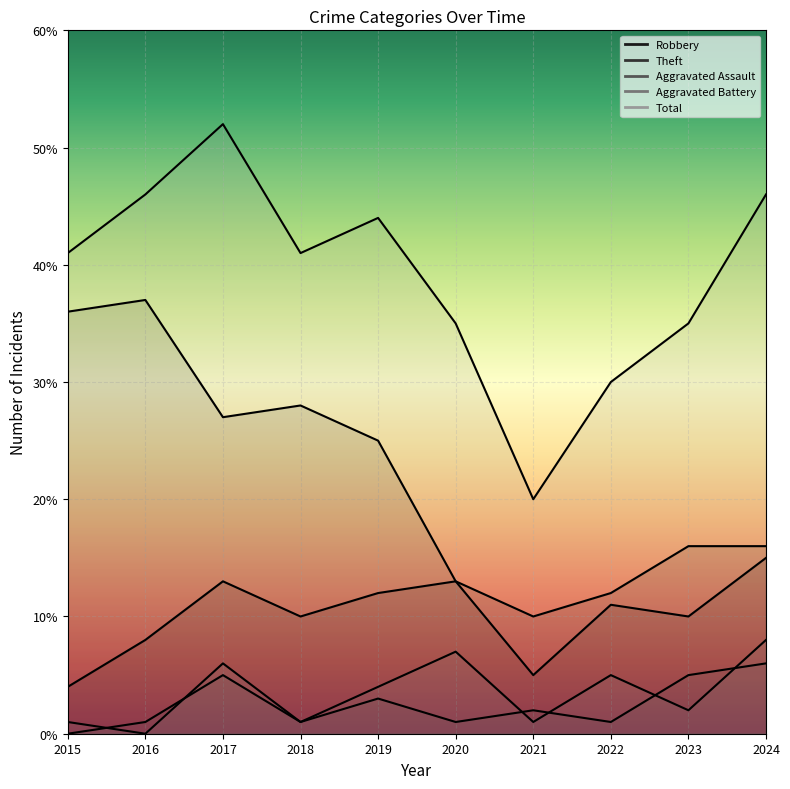

What is the value of the Robbery point at the 9th from the left?

10